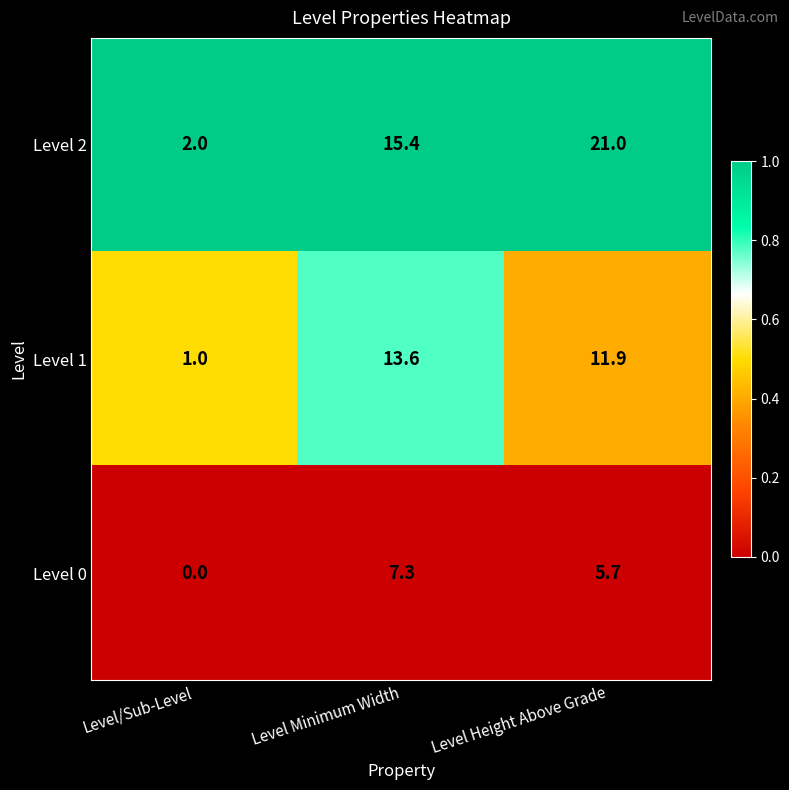

At which category does the chart reach its peak across all series?

Level Height Above Grade